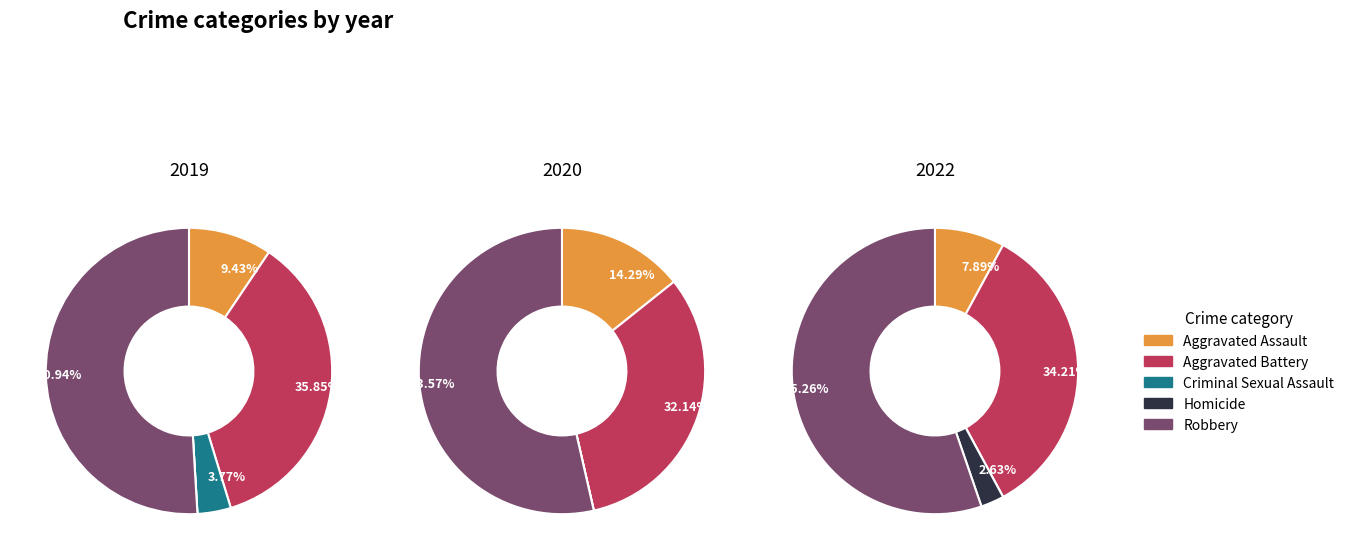

How many segments does this pie chart have?

5